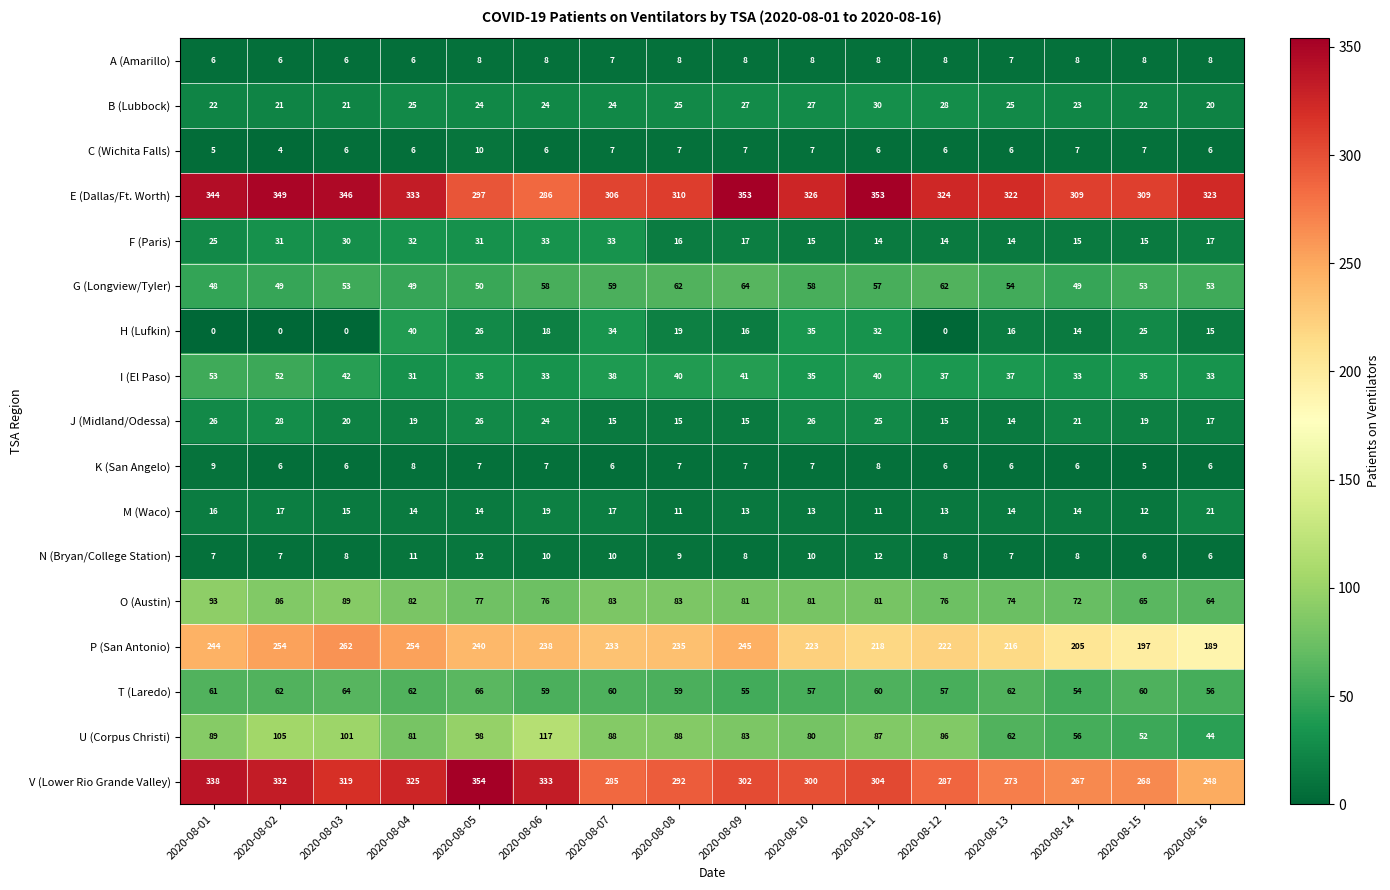

At which label does E (Dallas/Ft. Worth) first exceed 324?

2020-08-01